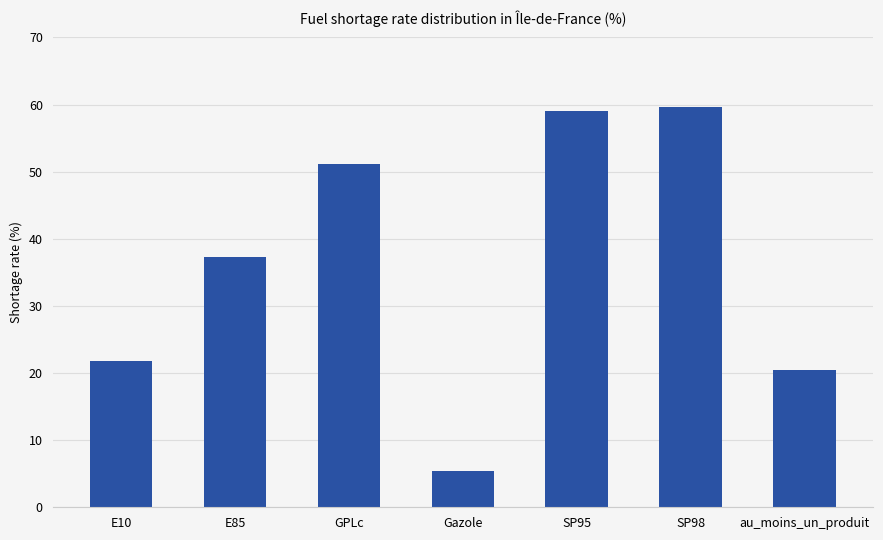

What is the difference between the maximum and second lowest values?

39.1